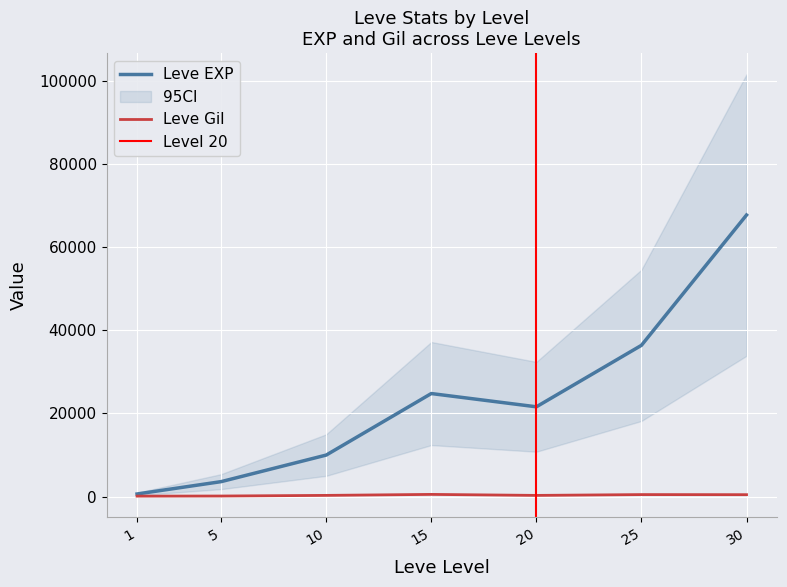

Rank the categories by Leve Gil value from highest to lowest.

15, 25, 30, 10, 20, 5, 1